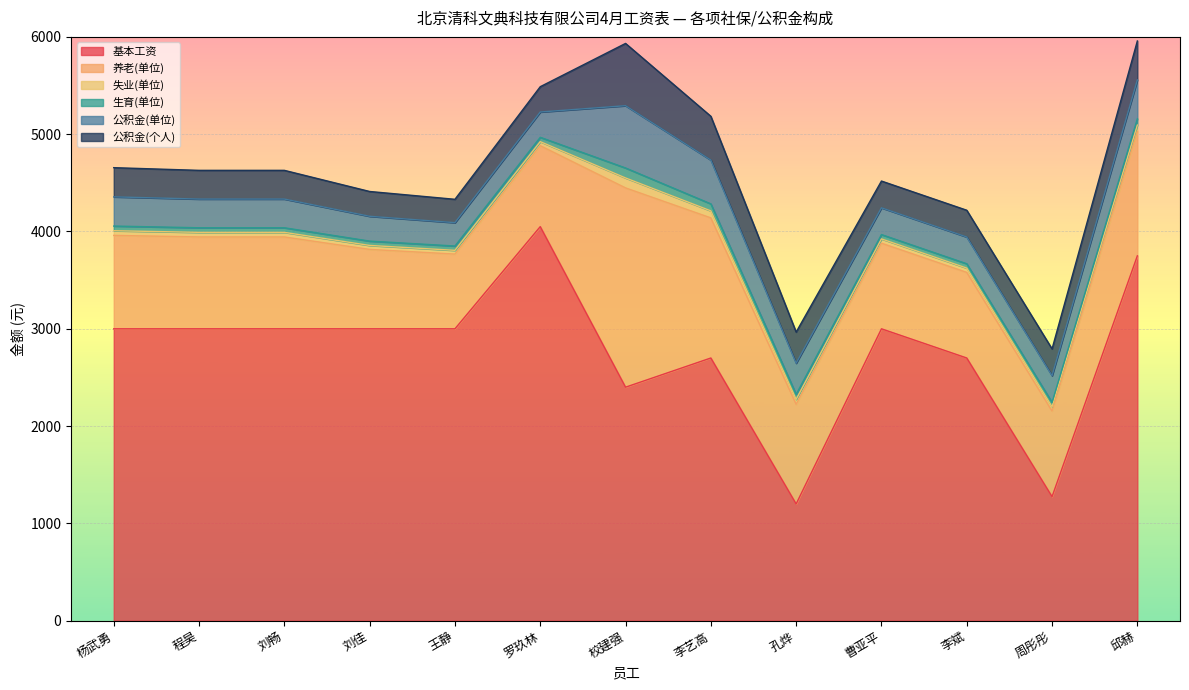

At which category does 公积金(个人) reach its first local valley?

王静